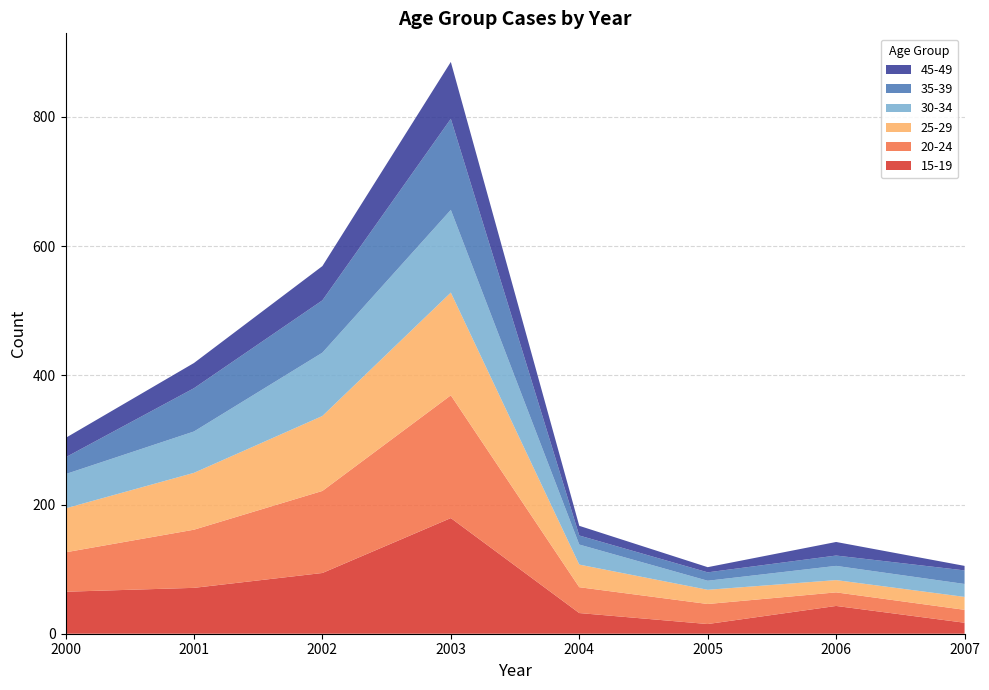

Reading left to right, transcribe all the data shown in this chart.

15-19: 65	71	94	179	32	15	43	17
20-24: 61	90	127	190	40	31	21	20
25-29: 68	88	116	159	35	22	19	20
30-34: 53	64	98	128	31	14	22	20
35-39: 26	67	81	141	14	13	16	21
45-49: 30	39	53	88	15	8	21	7